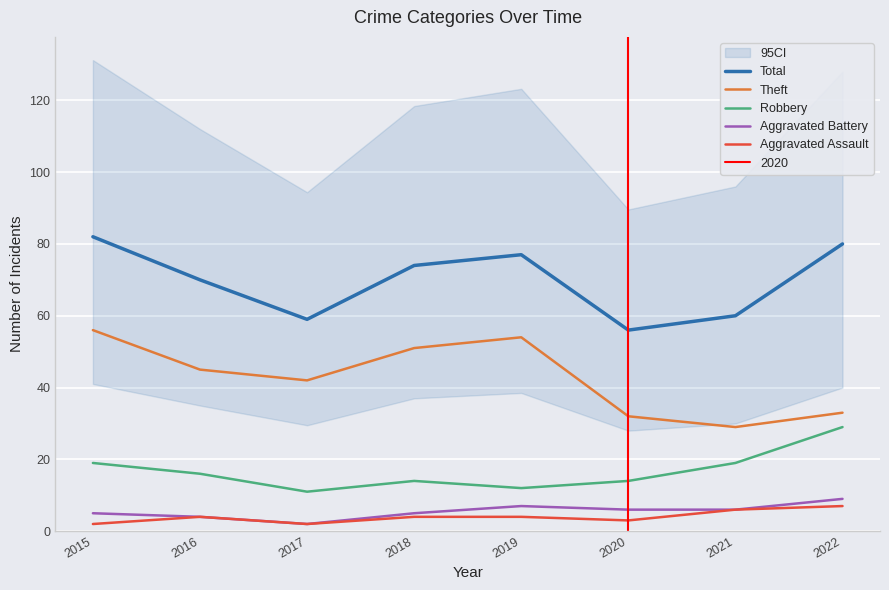

What is the difference between the maximum and minimum values in the Robbery series?

18